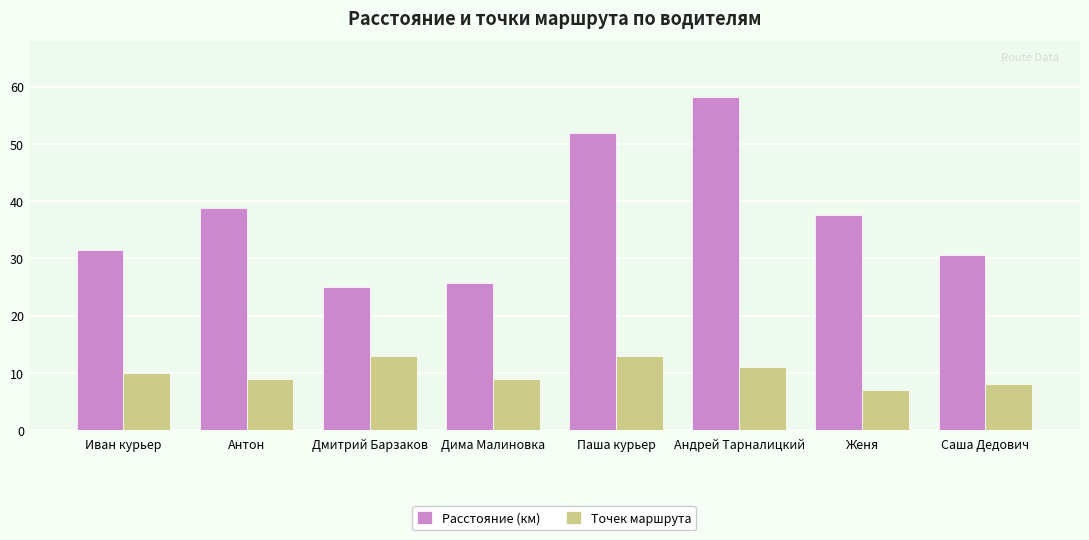

Where is Точек маршрута nearest to the value 10?

Иван курьер